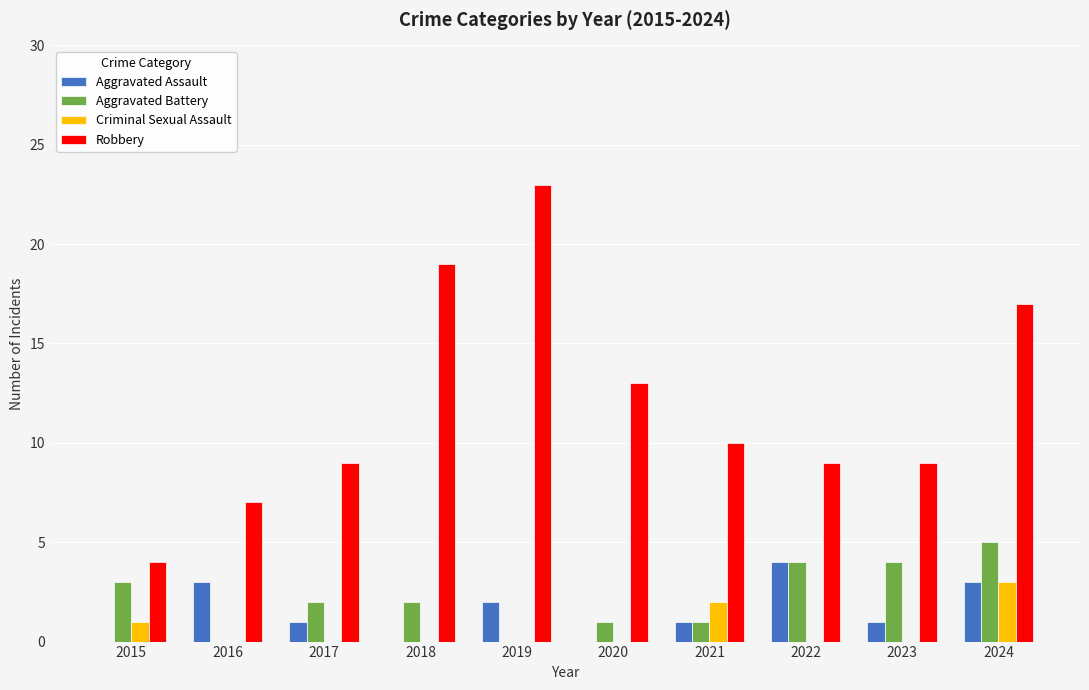

How many categories are shown in the chart?

10